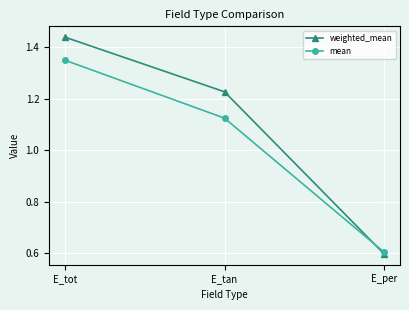

Which category has the lowest value across all series?

E_per